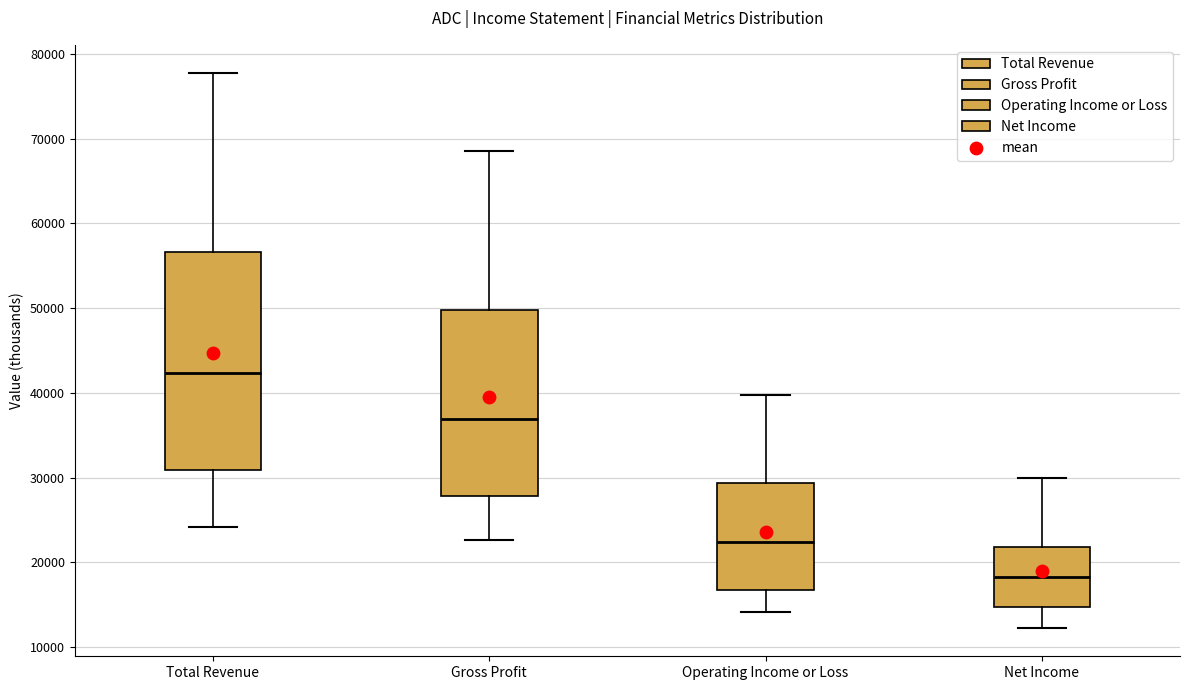

Comparing the boxes themselves (not the whiskers), which one is the tallest?

Total Revenue